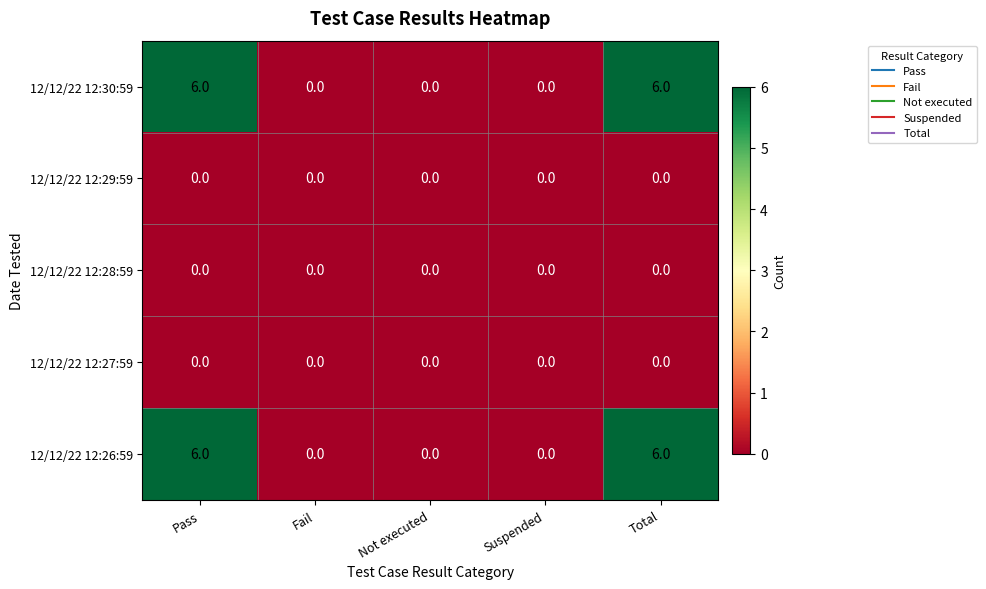

What is the total value across all series at Total?

12